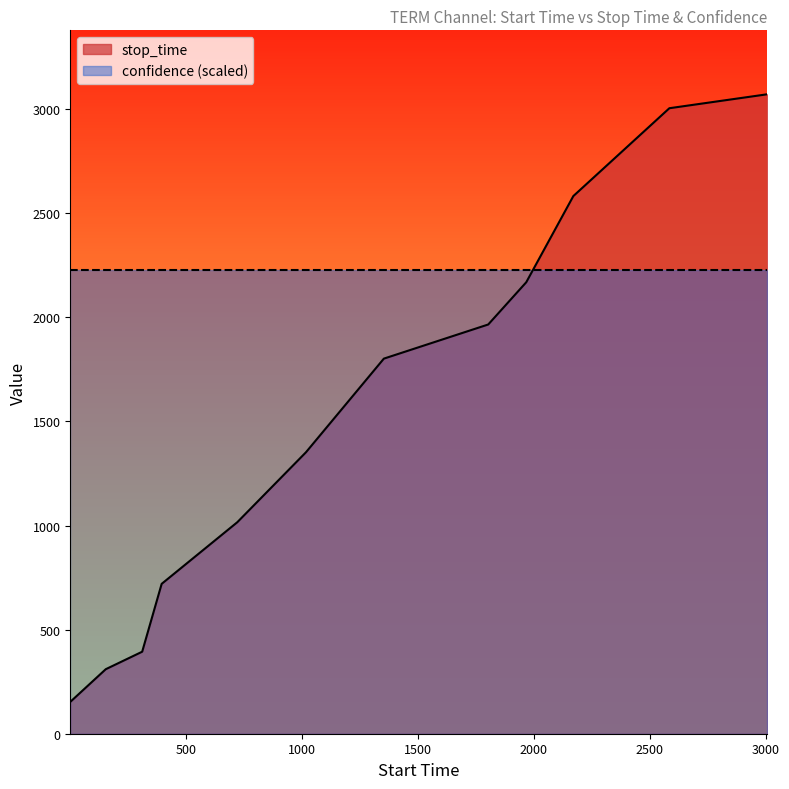

List the labels in order of value, smallest first.

1, 154, 311, 395, 721, 1017, 1353, 1803, 1967, 2170, 2584, 3006